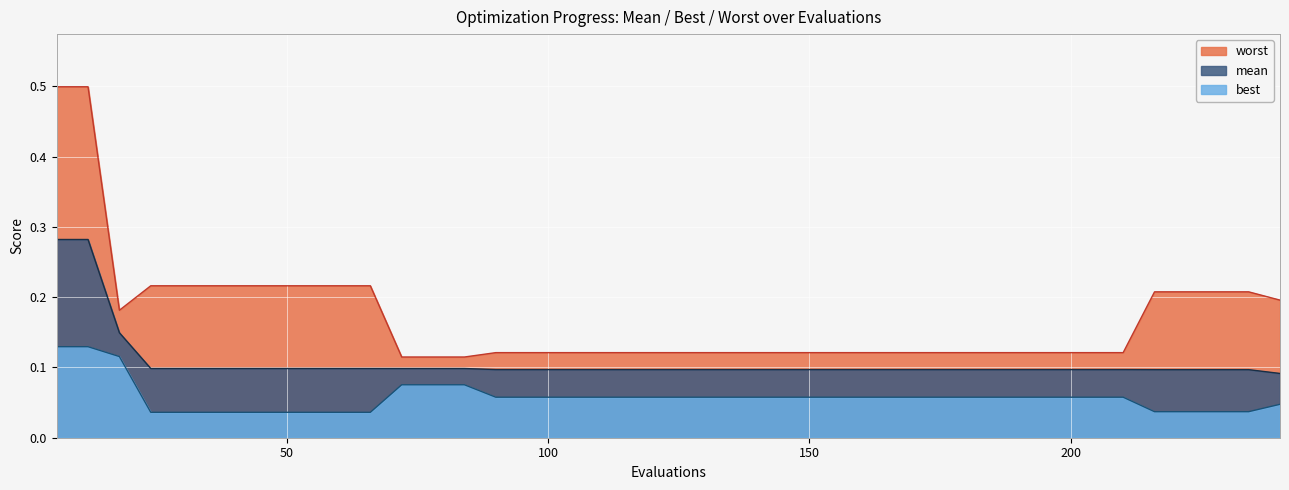

Reading left to right, extract all data points from this chart.

mean: 0.3	0.3	0.1	0.1	0.1	0.1	0.1	0.1	0.1	0.1	0.1	0.1	0.1	0.1	0.1	0.1	0.1	0.1	0.1	0.1	0.1	0.1	0.1	0.1	0.1	0.1	0.1	0.1	0.1	0.1	0.1	0.1	0.1	0.1	0.1	0.1	0.1	0.1	0.1	0.1
best: 0.1	0.1	0.1	0.0	0.0	0.0	0.0	0.0	0.0	0.0	0.0	0.1	0.1	0.1	0.1	0.1	0.1	0.1	0.1	0.1	0.1	0.1	0.1	0.1	0.1	0.1	0.1	0.1	0.1	0.1	0.1	0.1	0.1	0.1	0.1	0.0	0.0	0.0	0.0	0.0
worst: 0.5	0.5	0.2	0.2	0.2	0.2	0.2	0.2	0.2	0.2	0.2	0.1	0.1	0.1	0.1	0.1	0.1	0.1	0.1	0.1	0.1	0.1	0.1	0.1	0.1	0.1	0.1	0.1	0.1	0.1	0.1	0.1	0.1	0.1	0.1	0.2	0.2	0.2	0.2	0.2